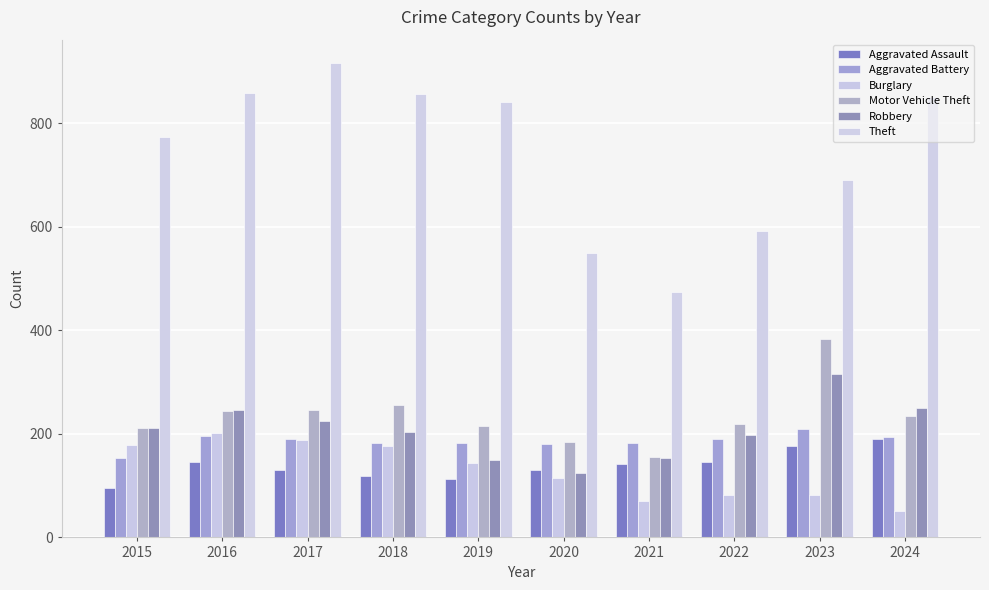

Is the value of Burglary at 2017 greater than the value of Motor Vehicle Theft at 2016?

No